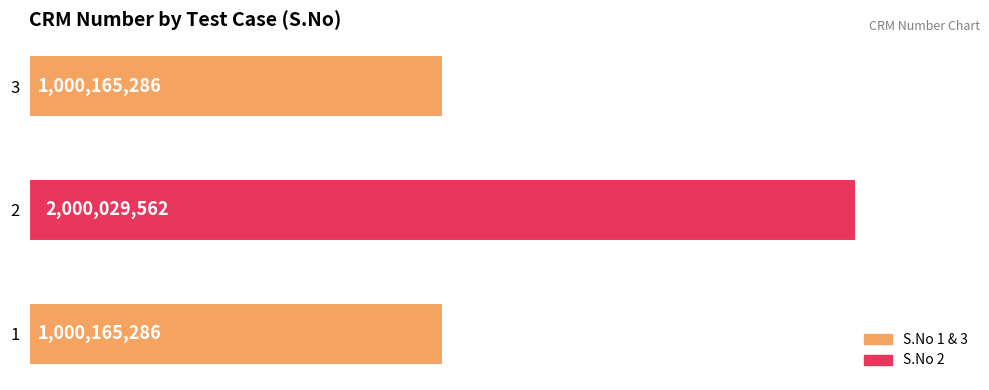

Count the values in the range 1000165286 to 2000029562.

3